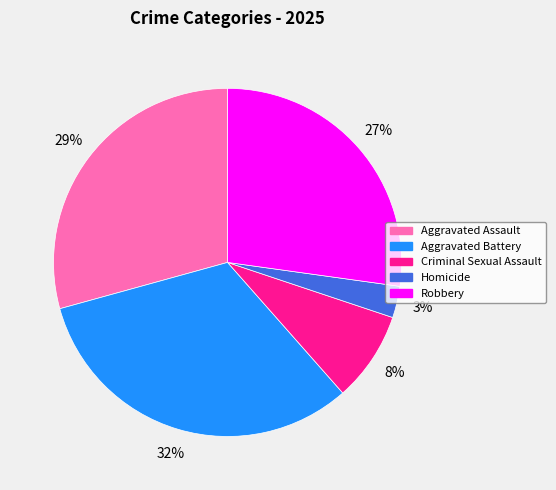

Combined, do Aggravated Battery and Robbery account for over 50%?

Yes